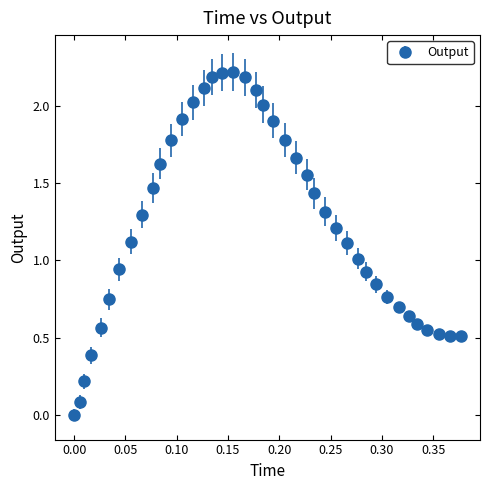

What is the greatest value displayed?

2.2